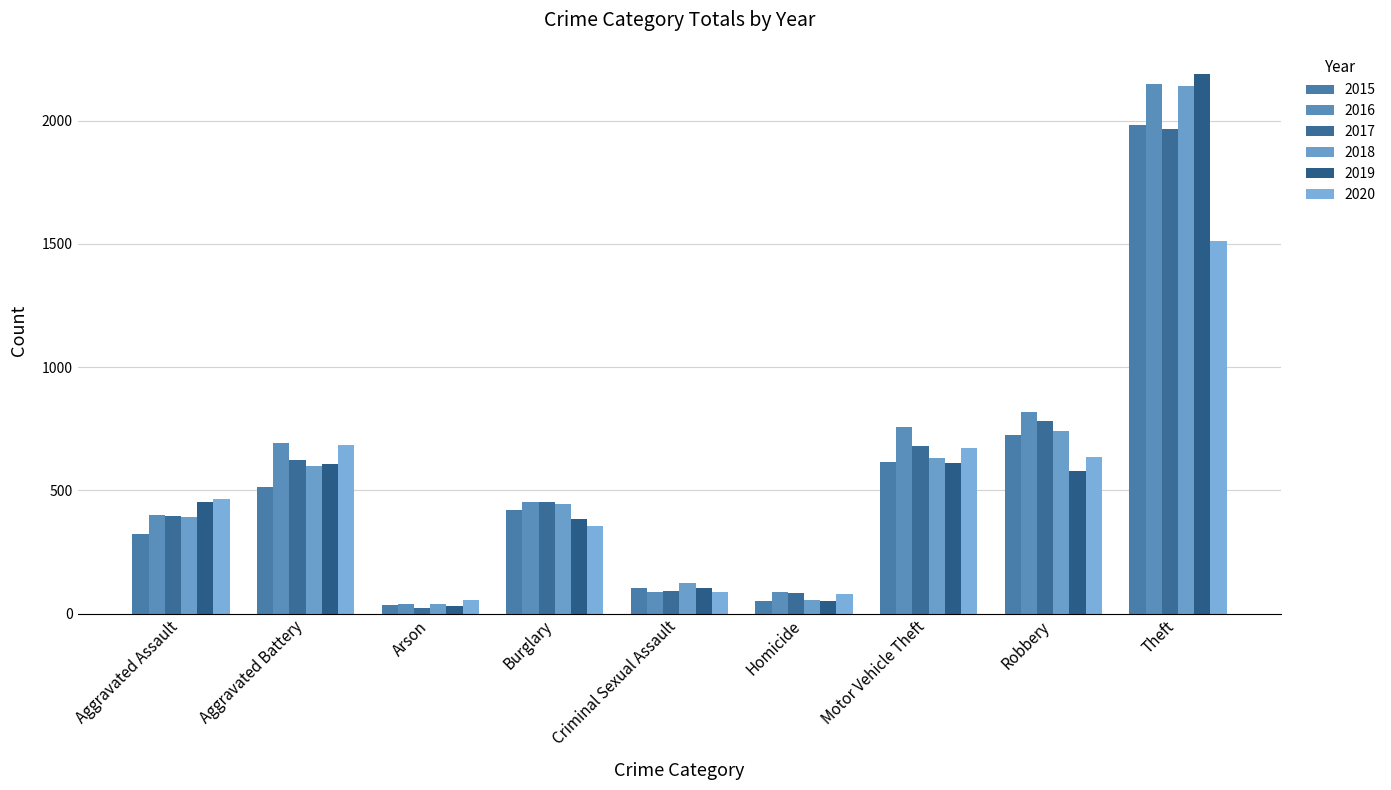

True or false: 2020 has a value of 81 at Homicide.

True